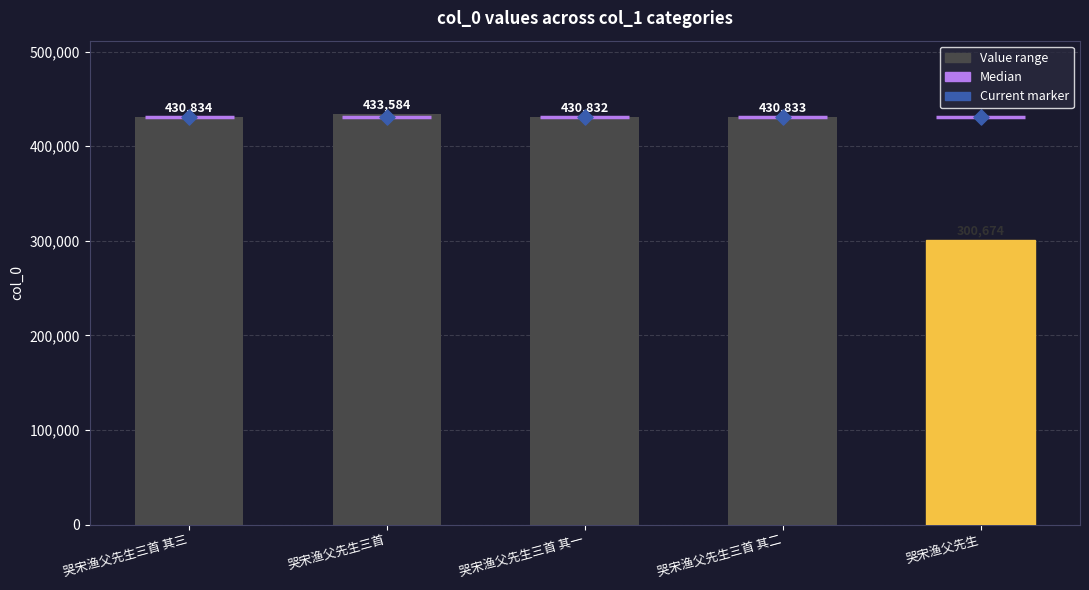

Which series has the largest total across all categories?

Median marker